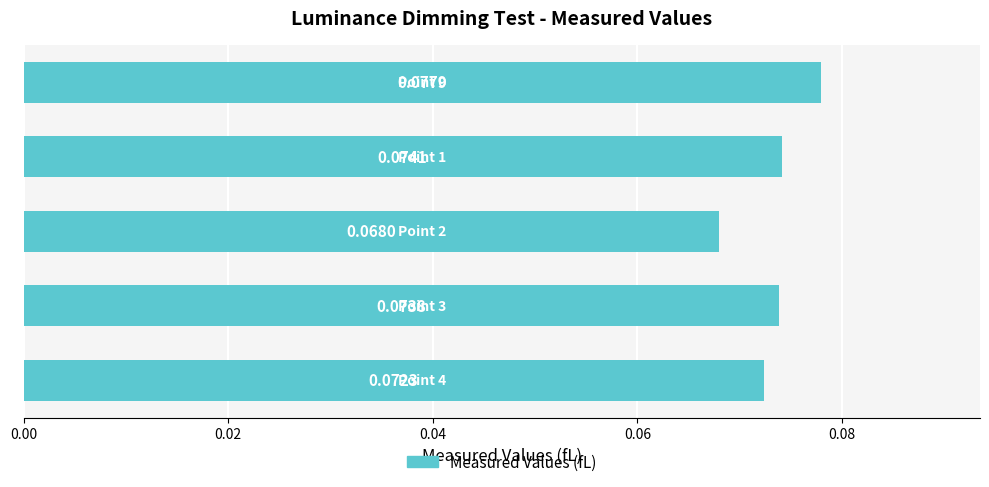

What is the sum of all values?

0.4